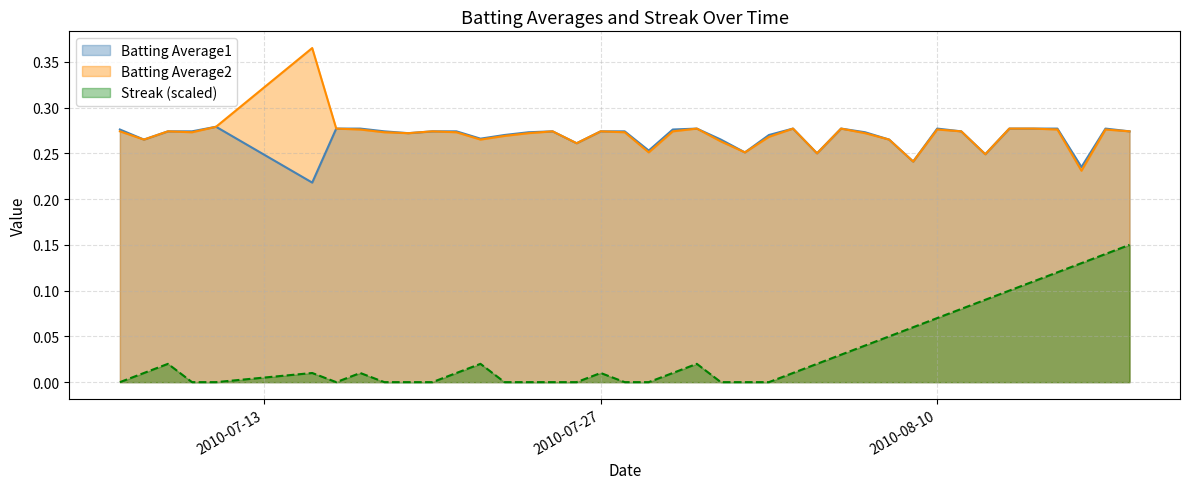

Rank the series by their maximum value, from lowest to highest.

Streak (scaled), Batting Average1, Batting Average2